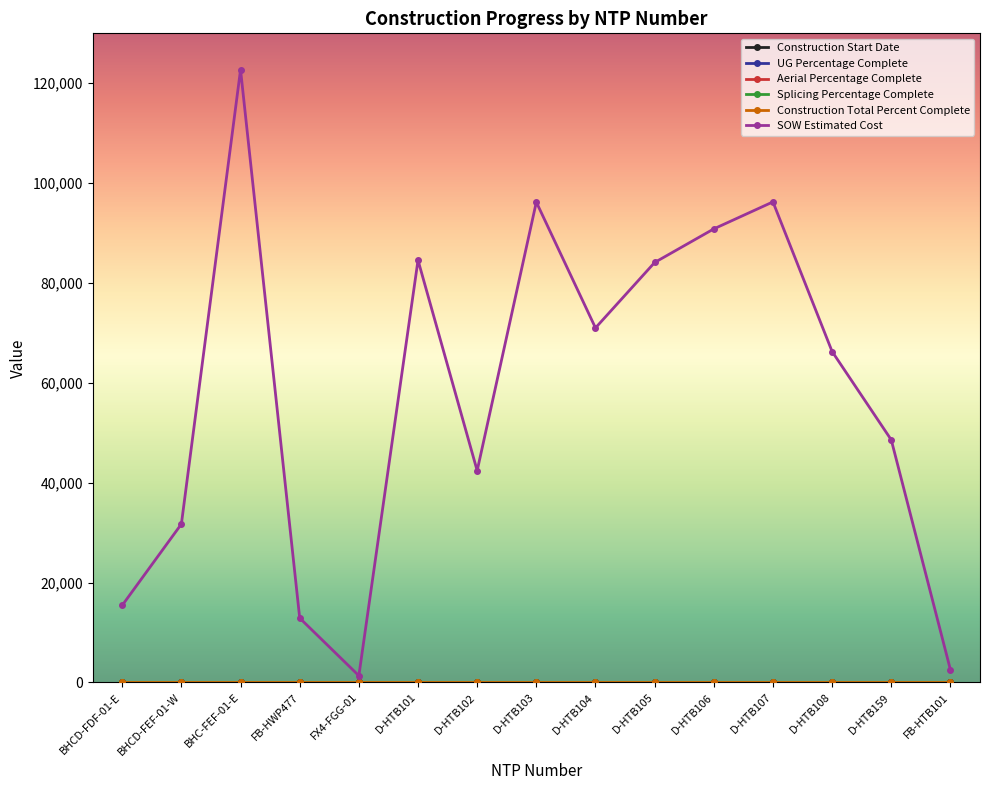

True or false: SOW Estimated Cost and Construction Total Percent Complete intersect in this chart.

False